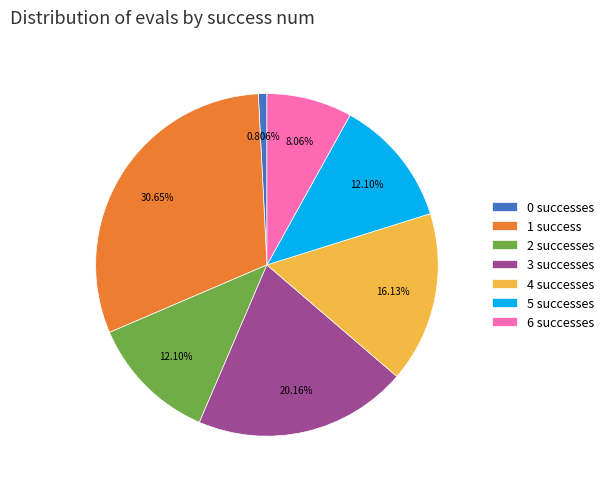

Is there any slice that represents more than half of the pie?

No